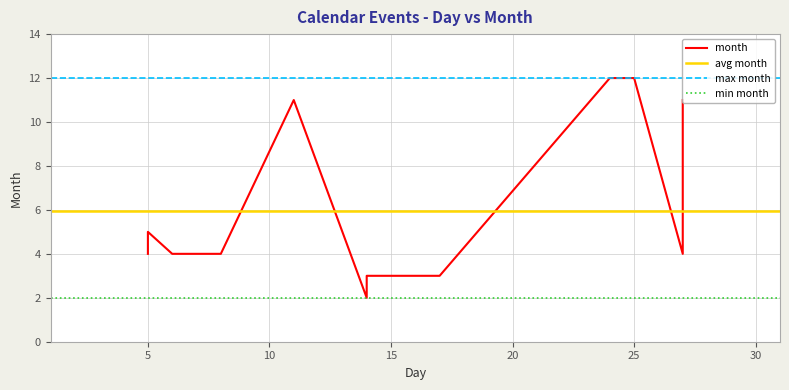

How many interior local valleys (lower than both neighbors) does the data have?

2